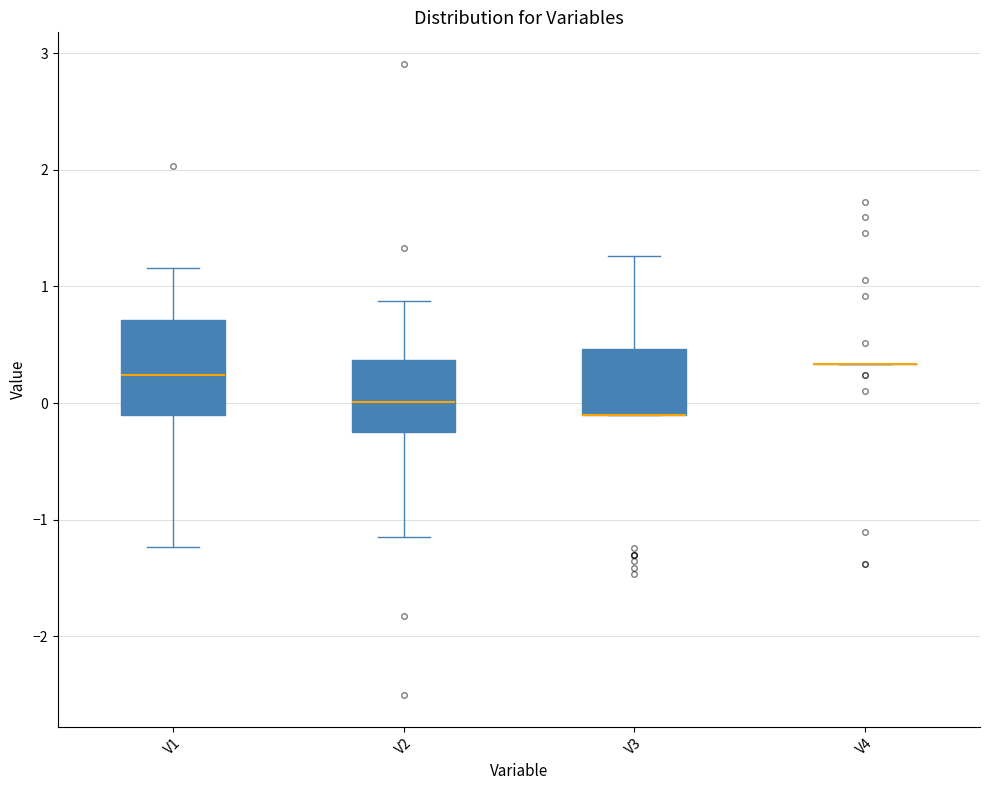

Where does the median line of the box for V1 sit on the y-axis? The values are not printed on the chart, so give them approximately, as read against the axis.

0.2